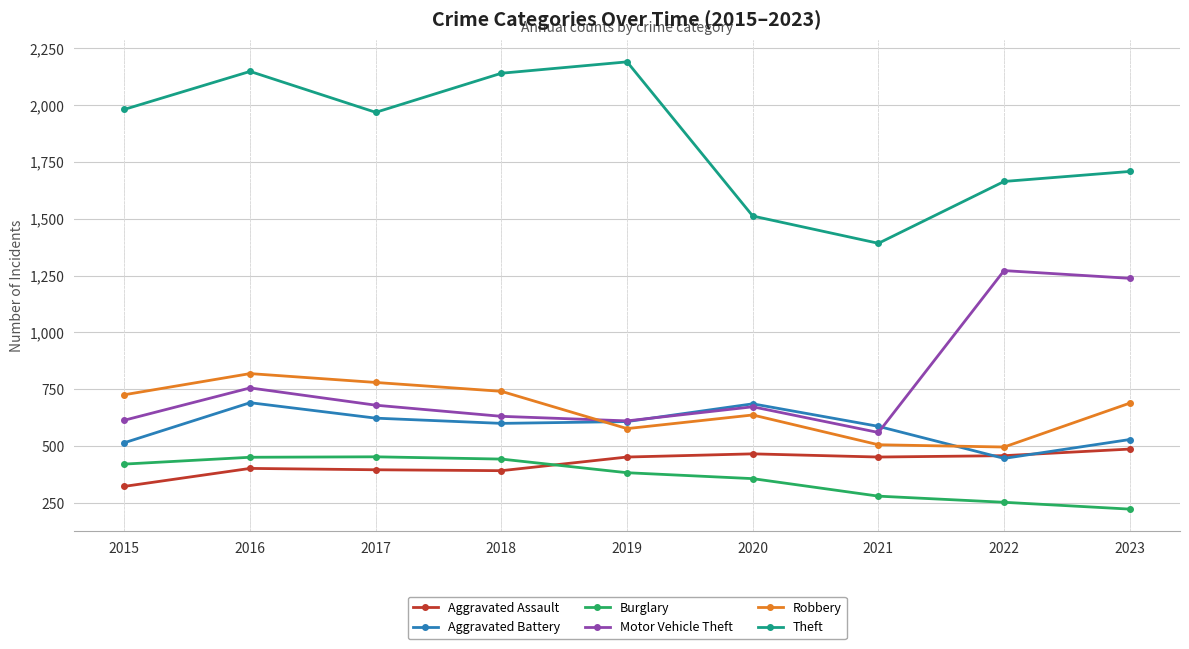

True or false: Burglary has a value of 264 at 2019.

False